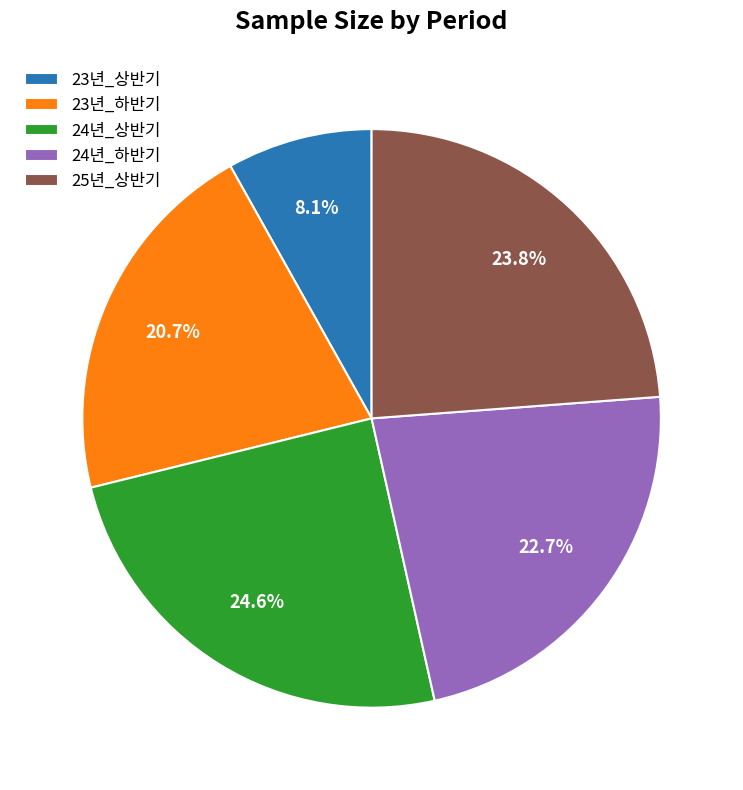

Which category has the smallest portion of the pie?

23년_상반기